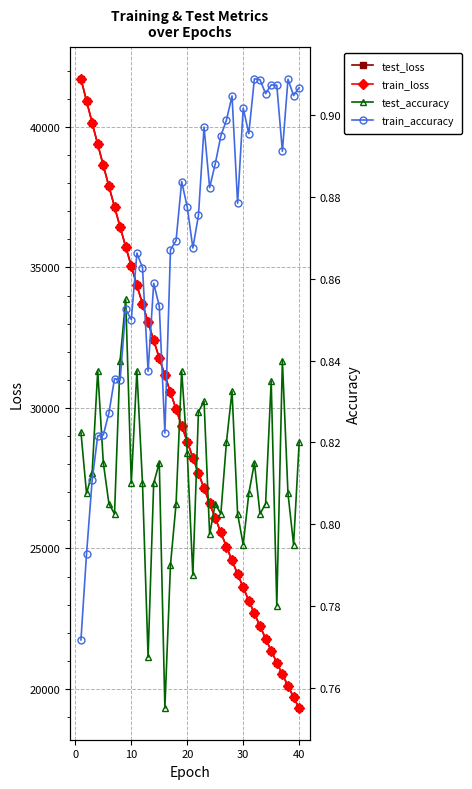

What is the value of the test_loss point at the 7th from the left?

37159.3